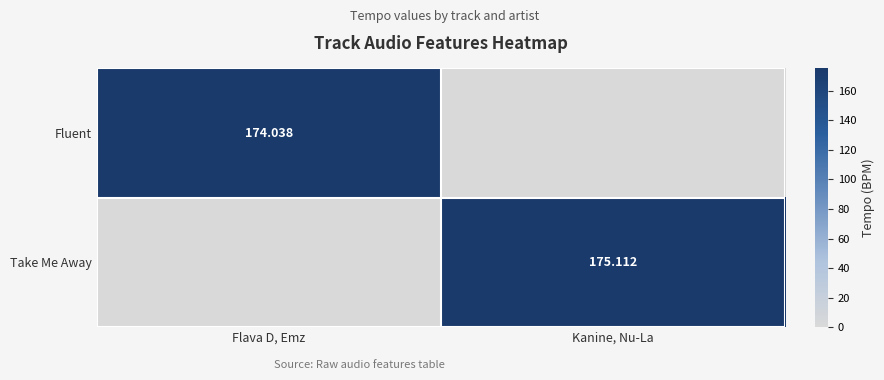

What is the difference between the highest and lowest values at Kanine, Nu-La?

175.1